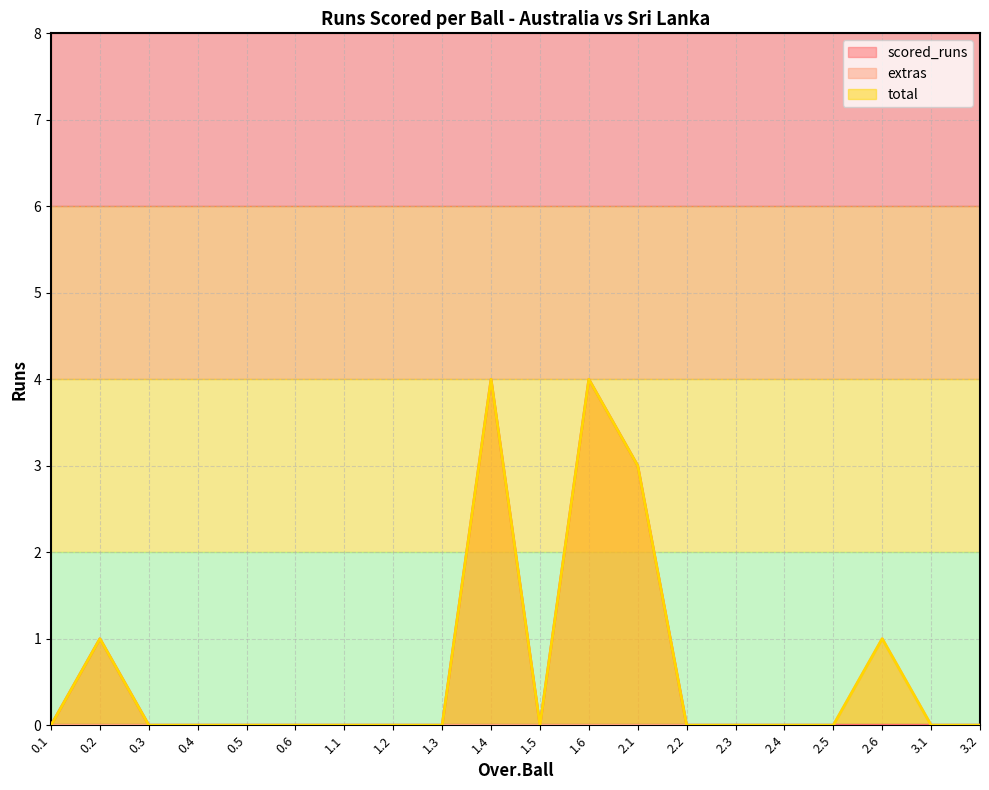

Which category has the lowest value in the total series?

0.1